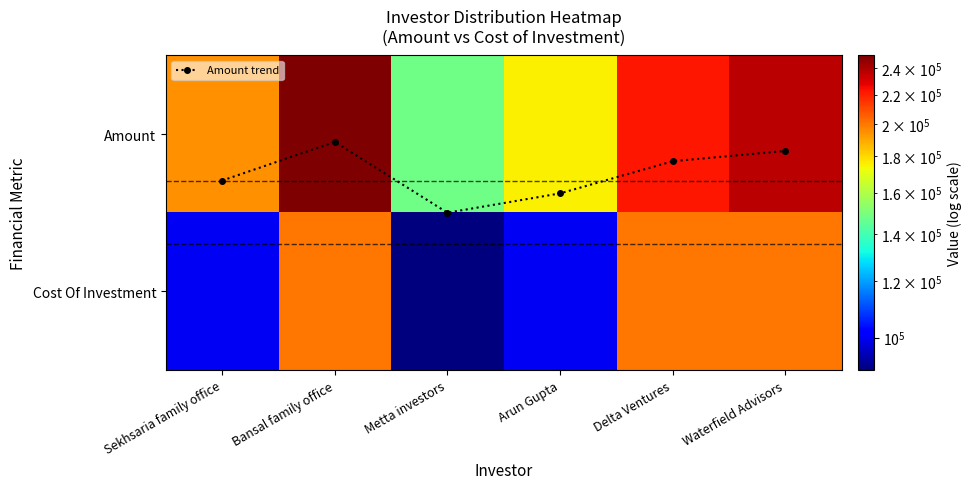

How many values in the Amount series exceed 222057?

2